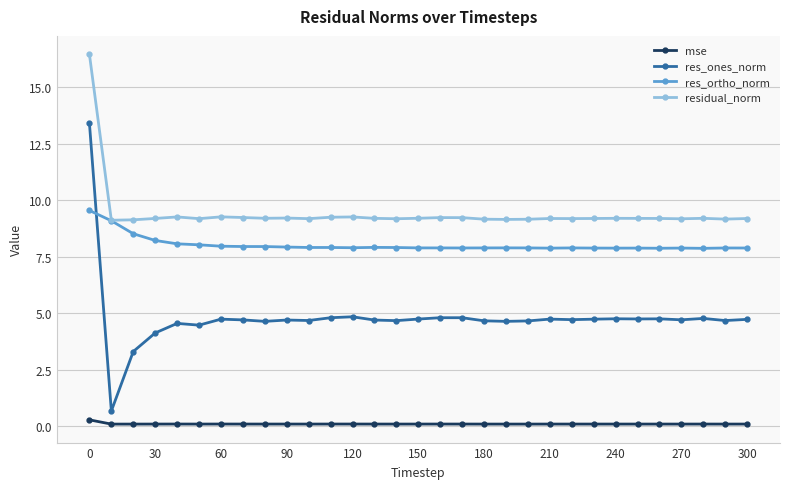

True or false: mse has more than 0 points higher than both neighbors.

True